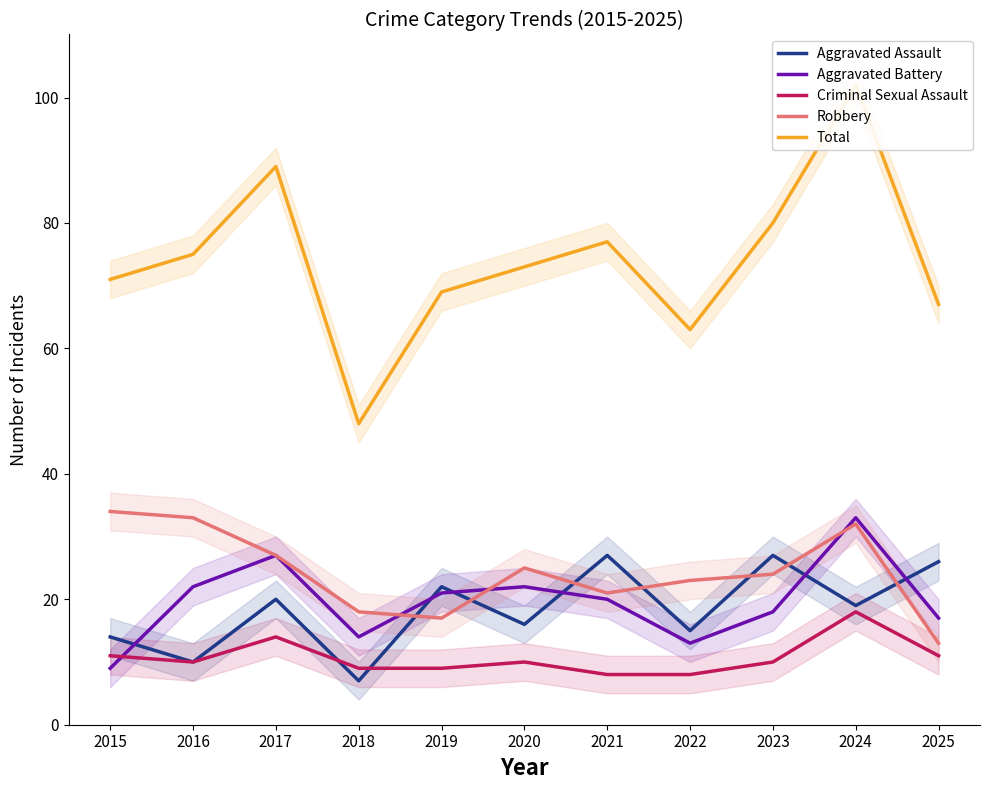

Reading left to right, what are all the values shown in this chart?

Aggravated Assault: 14	10	20	7	22	16	27	15	27	19	26
Aggravated Battery: 9	22	27	14	21	22	20	13	18	33	17
Criminal Sexual Assault: 11	10	14	9	9	10	8	8	10	18	11
Robbery: 34	33	27	18	17	25	21	23	24	32	13
Total: 71	75	89	48	69	73	77	63	80	102	67